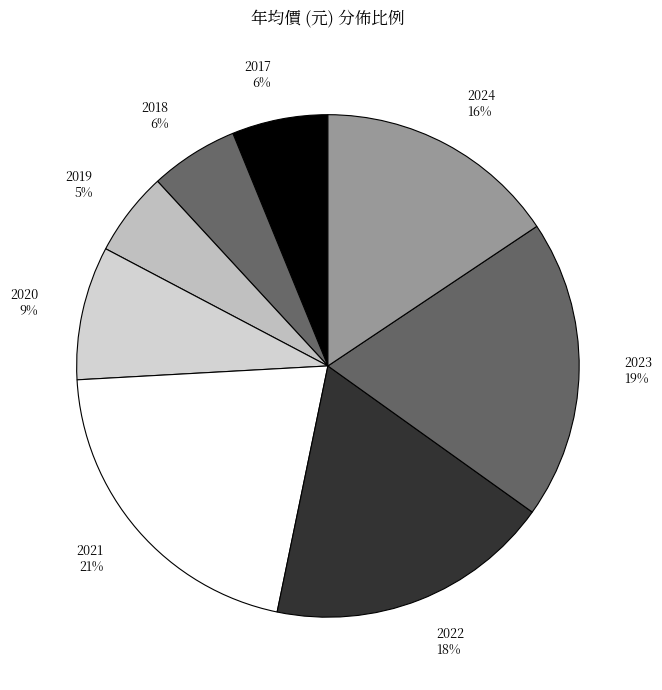

Which slice is the largest?

2021